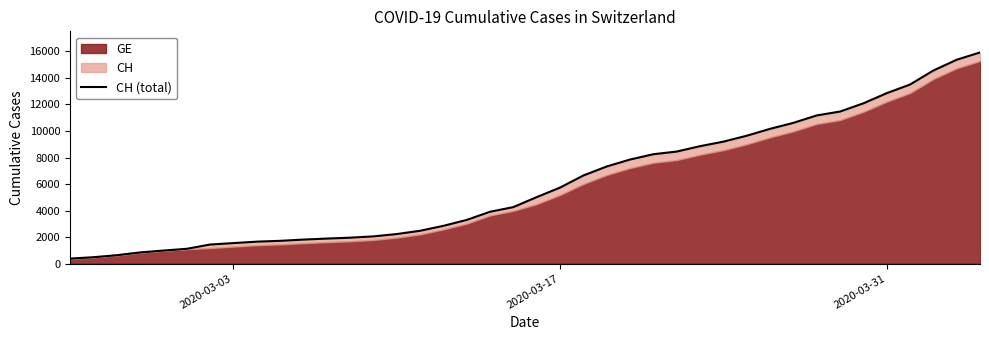

What is the minimum value shown in the chart?

375